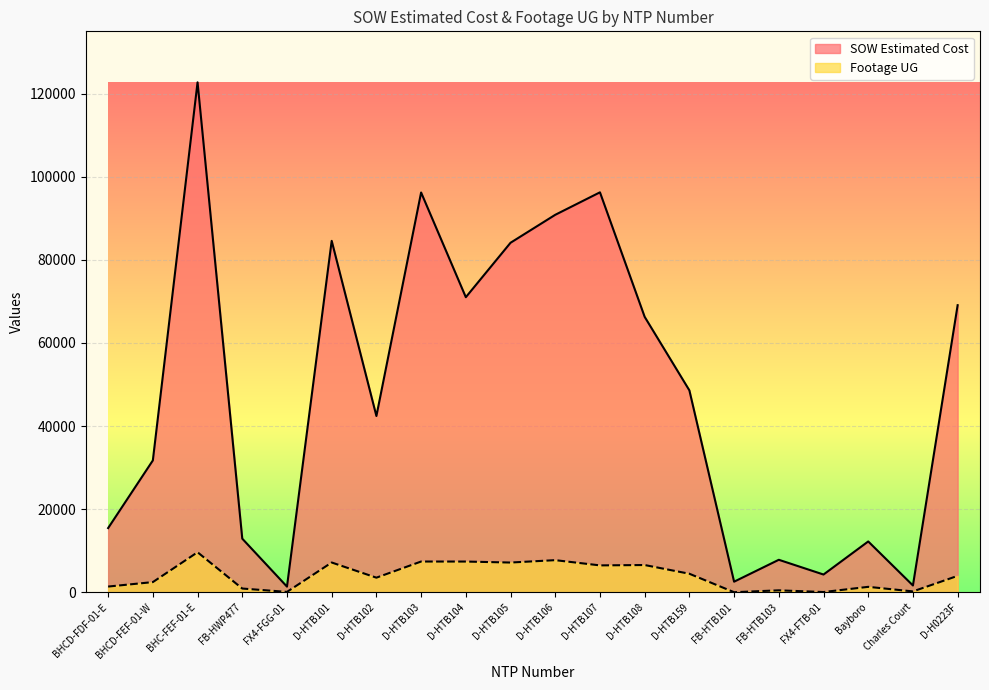

True or false: SOW Estimated Cost (normalized) has a value of 12886.4 at FB-HWP477.

True